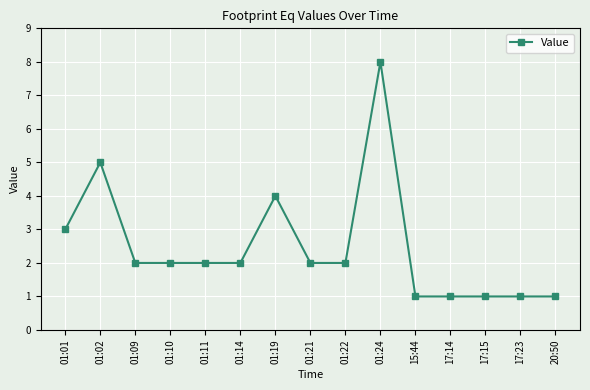

True or false: the data shows 1 at 01:09.

False